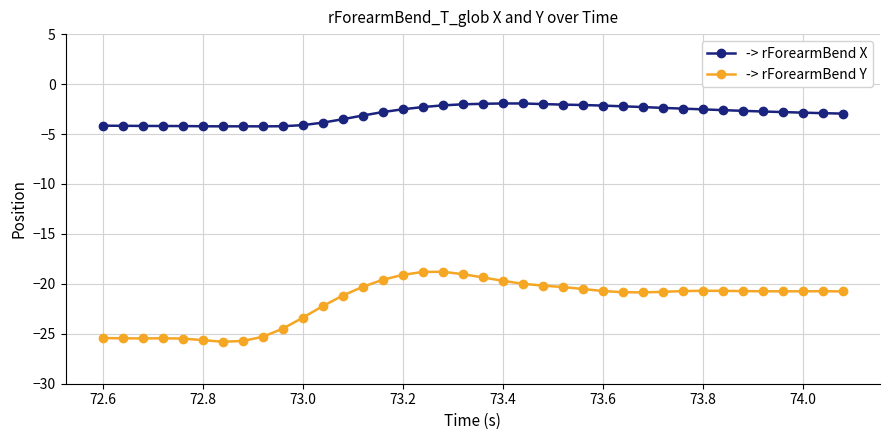

True or false: -> rForearmBend Y has more than 1 points higher than both neighbors.

True